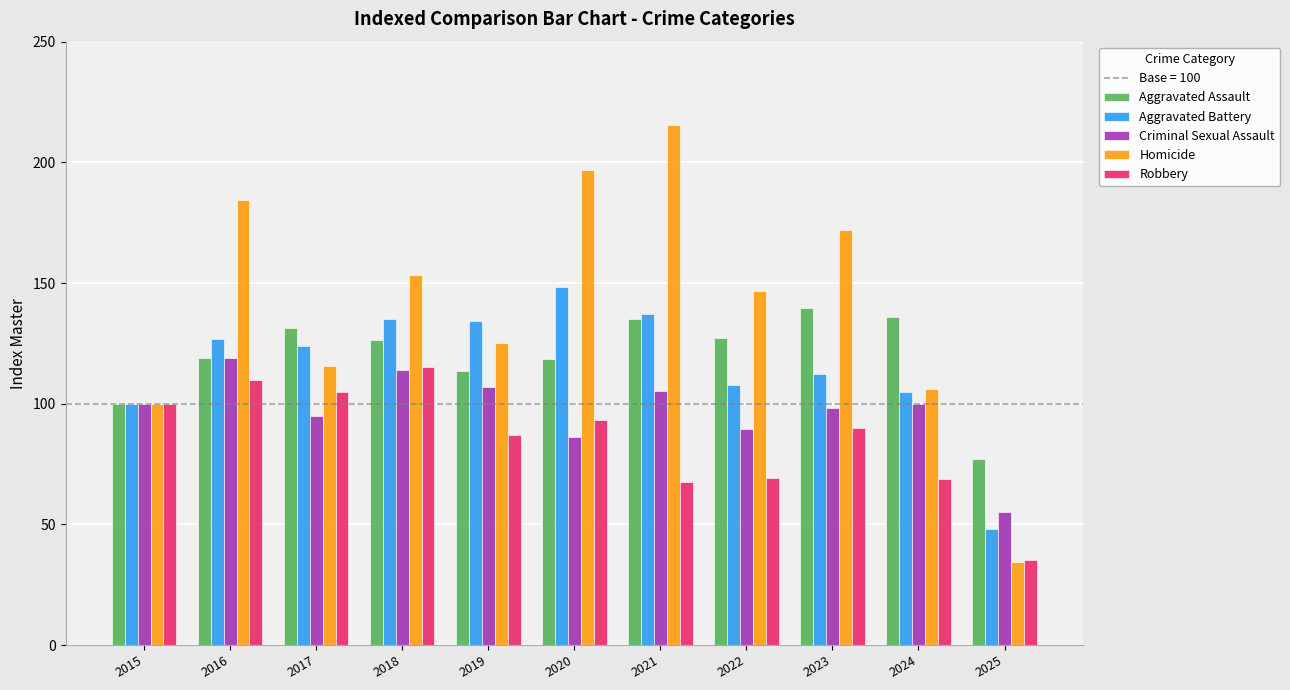

What is the average value of the Robbery series?

85.5